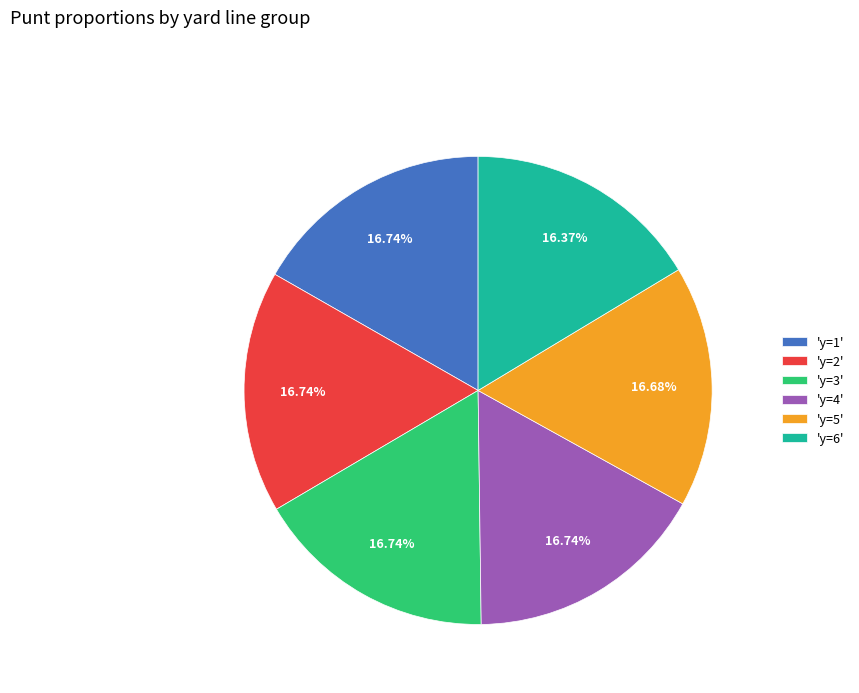

Approximately how many times larger is the value at 'y=4' compared to 'y=1'?

1.0